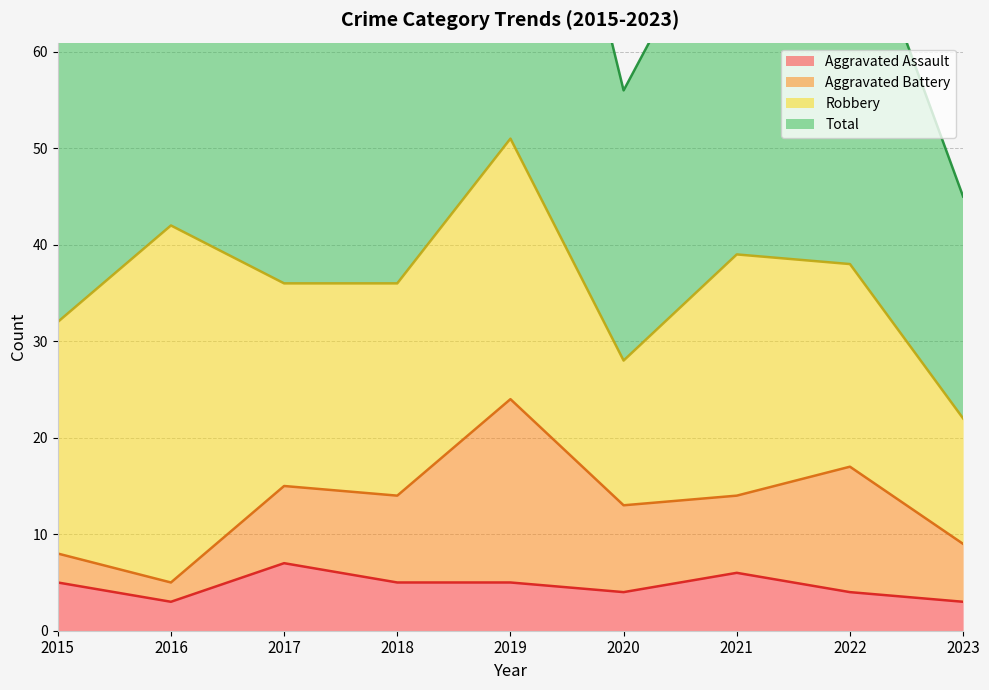

At how many categories does at least one series exceed 95?

1